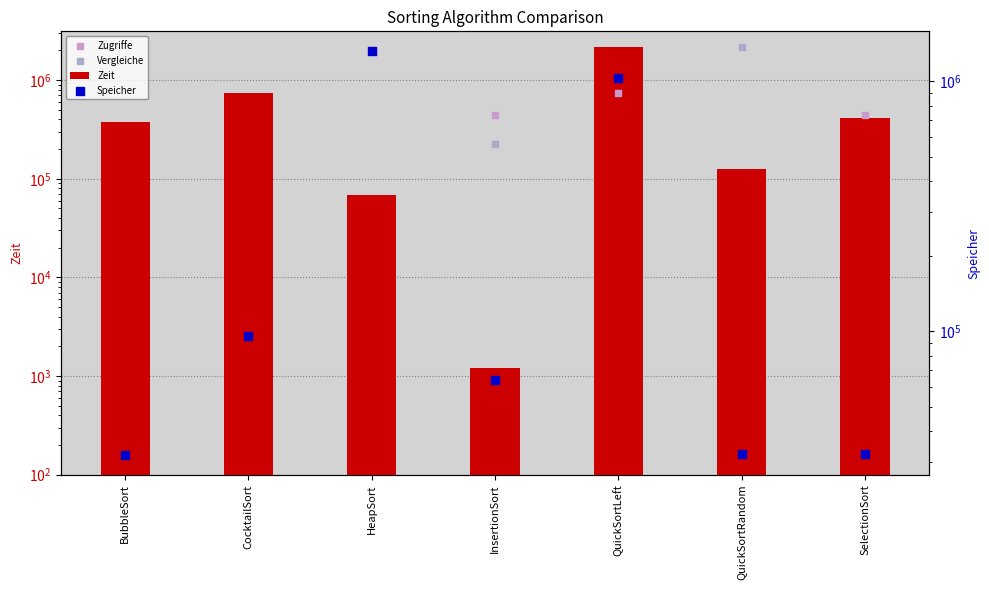

Is the value of Zeit at CocktailSort greater than the value of Zugriffe at QuickSortLeft?

Yes